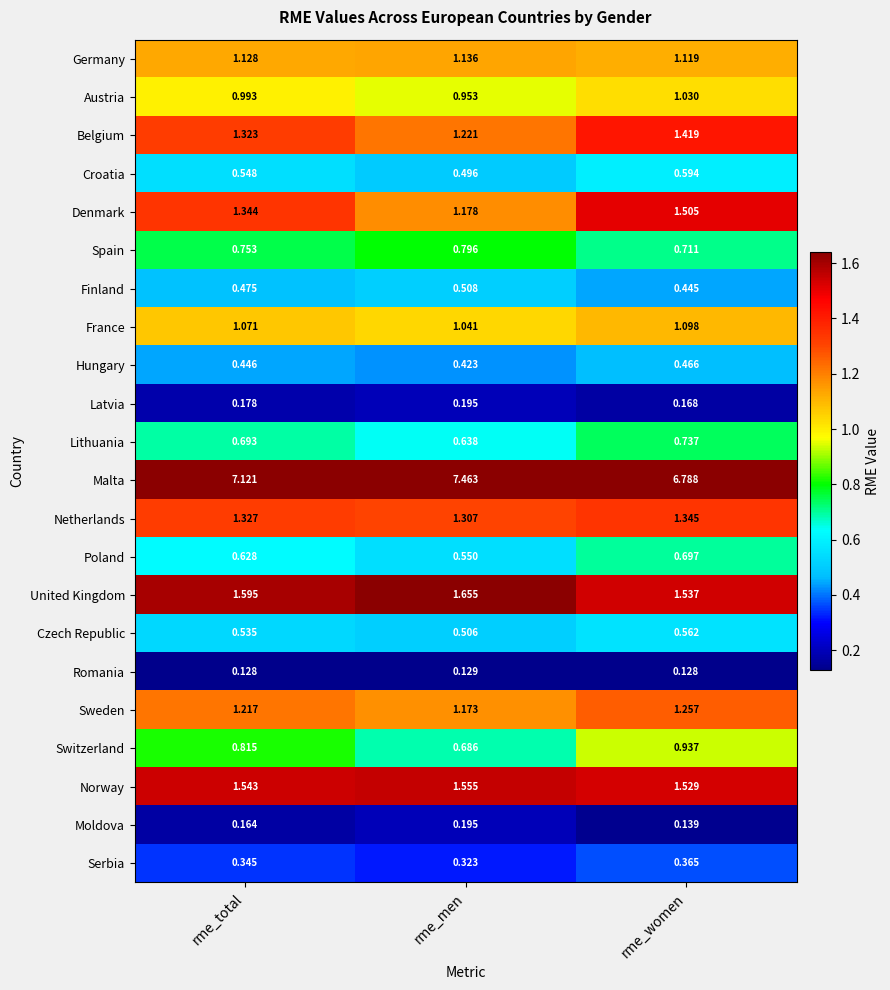

Which series has the largest range (max minus min)?

Malta